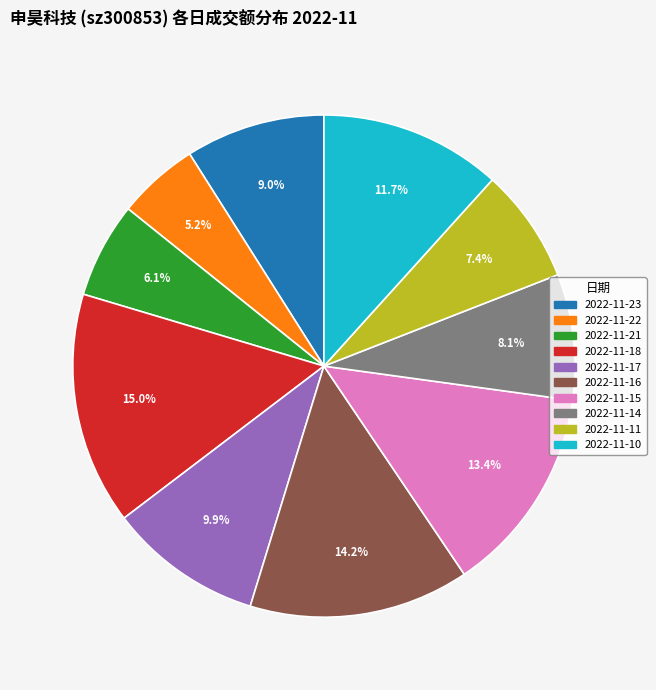

To the nearest percent, what percentage of the pie is 2022-11-18?

15%